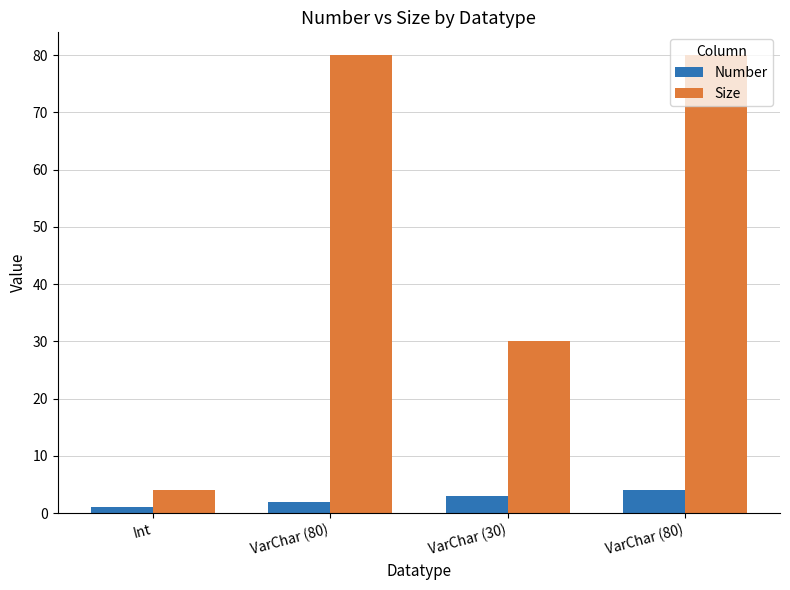

At how many categories does at least one series exceed 48?

2